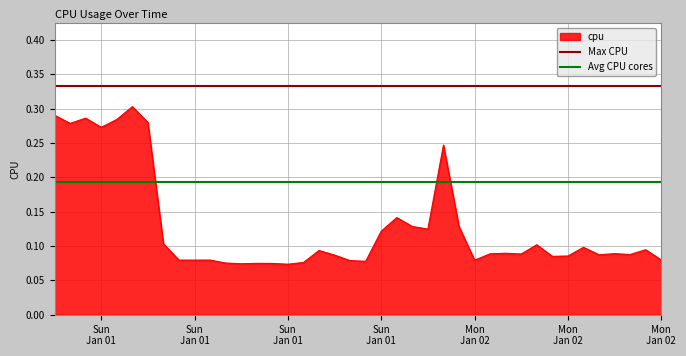

Does the chart have visible grid lines?

Yes